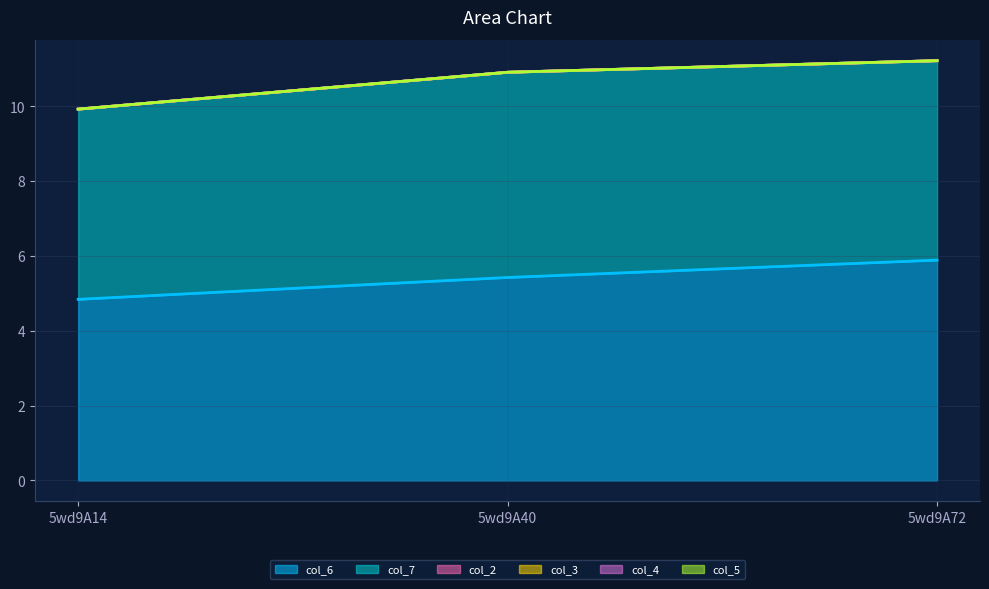

What are all the series names shown in the legend?

col_6, col_7, col_2, col_3, col_4, col_5